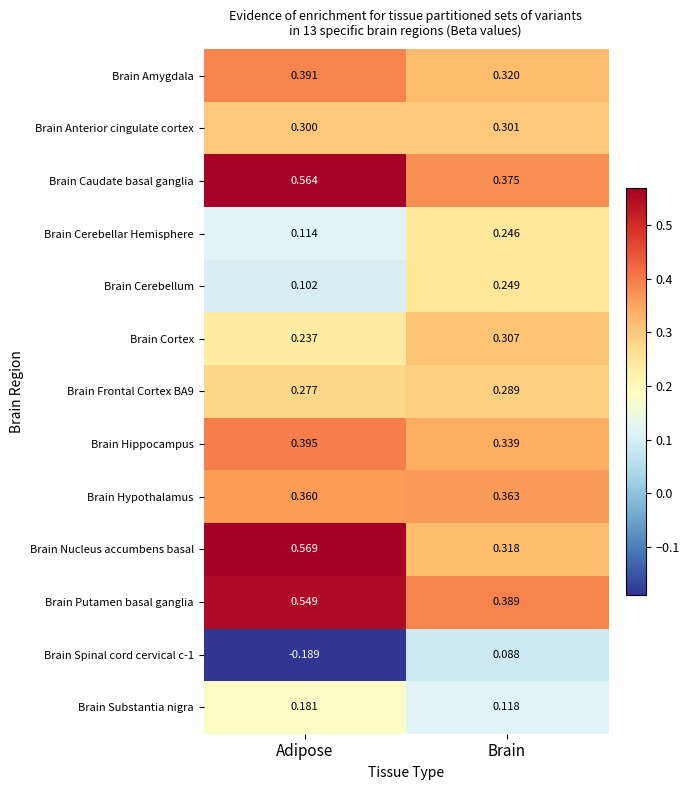

Which series has the largest total across all categories?

Brain Caudate basal ganglia